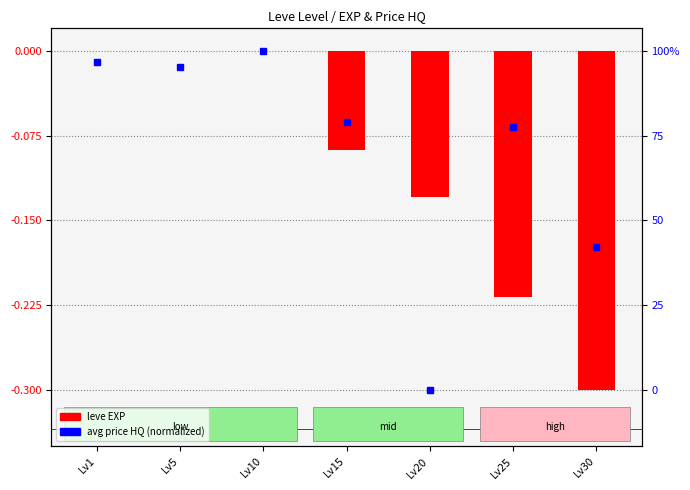

Which label corresponds to the largest value in the chart?

Lv1